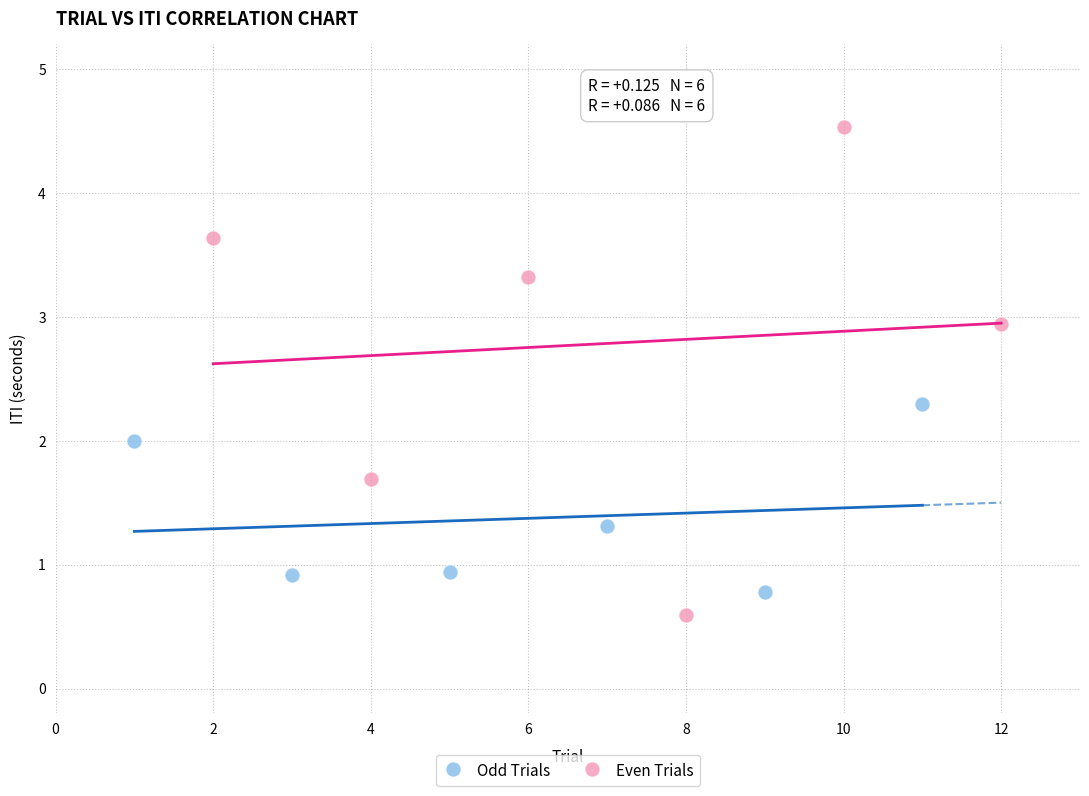

Which series has the largest Y range (max minus min)?

Even Trials